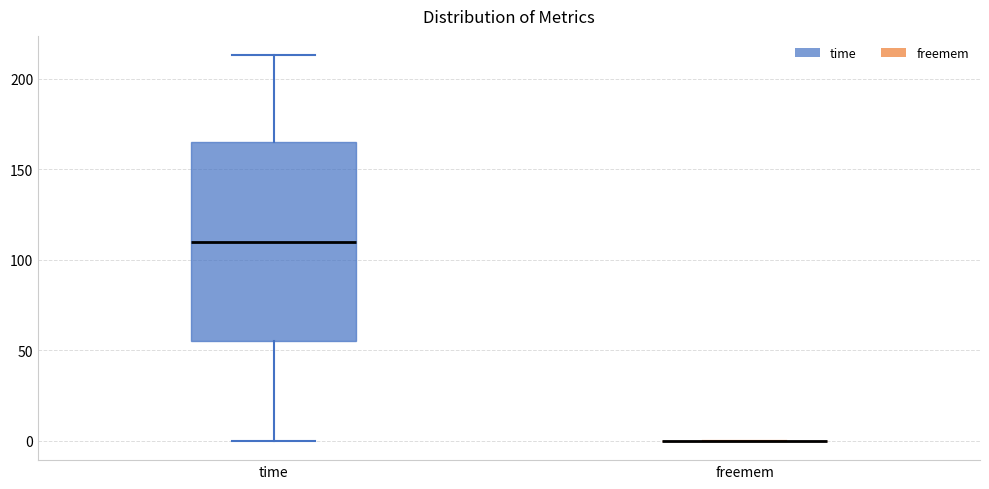

Reading left to right, read every box against the y-axis: the position of its median line, the range the box covers, and the ends of its whiskers. The values are not printed on the chart, so give them approximately, as read against the axis.

time: median 110, box 55 to 165, whiskers 0 to 215
freemem: box collapsed to a line at 0, whiskers 0 to 0